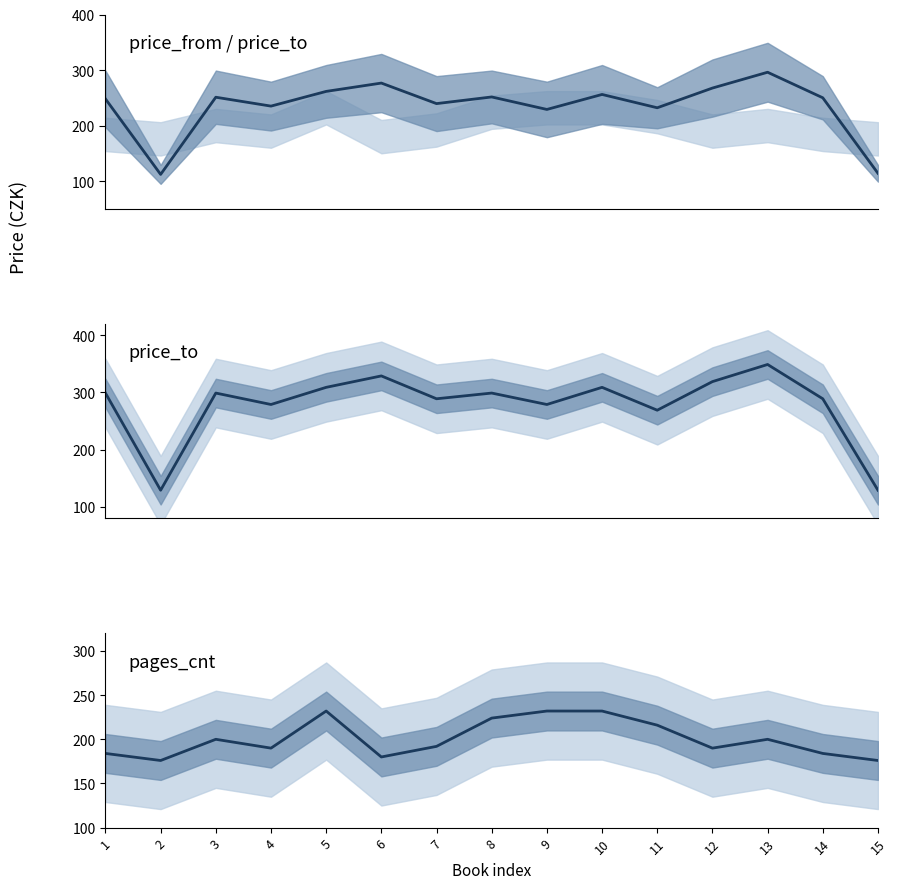

What is the difference between the second highest and second lowest values in the price_from series?

162.5